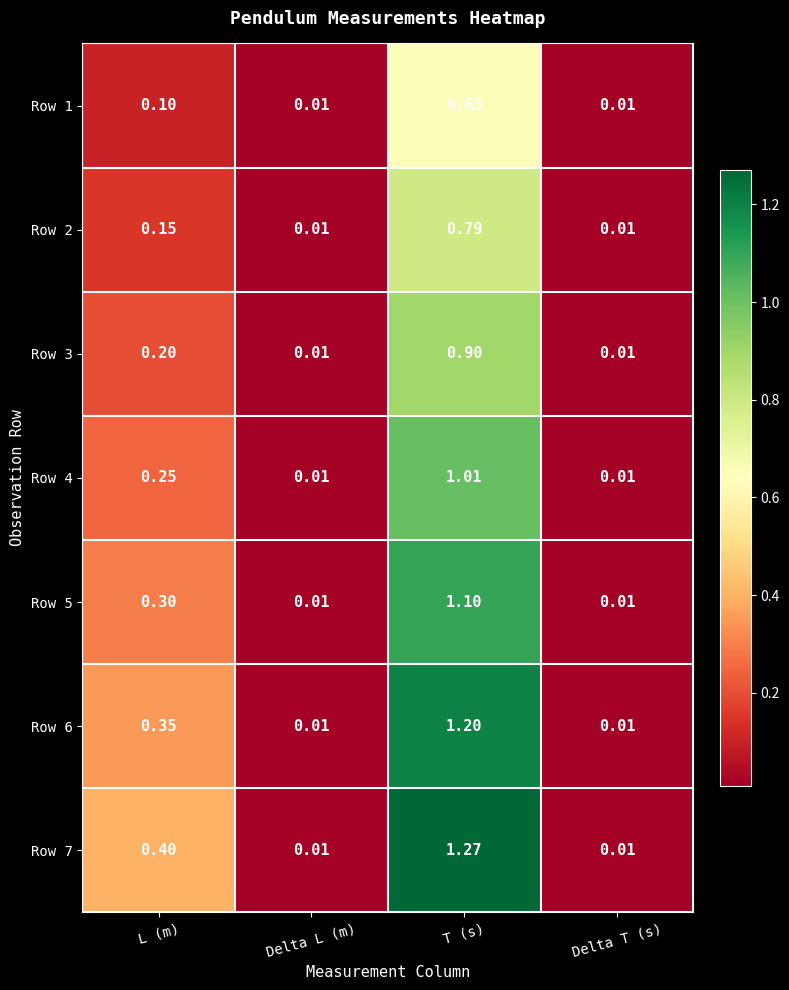

List the series in order of their peak value, highest first.

Row 7, Row 6, Row 5, Row 4, Row 3, Row 2, Row 1